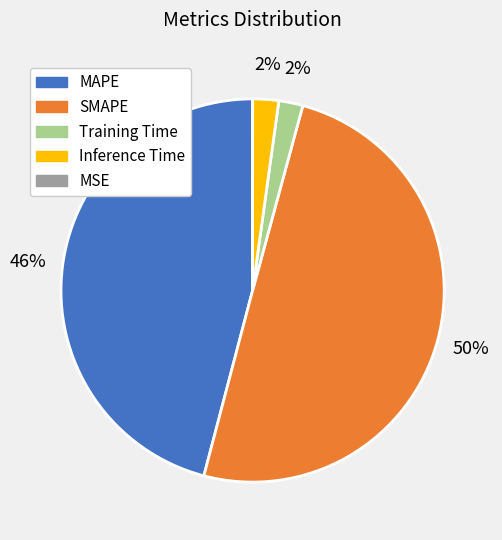

Do Inference Time and MAPE together represent more than half of the pie?

No